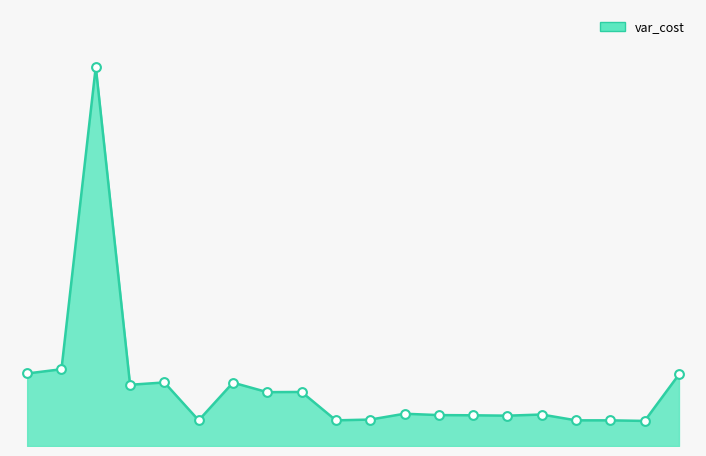

How many lines are shown in the chart?

1